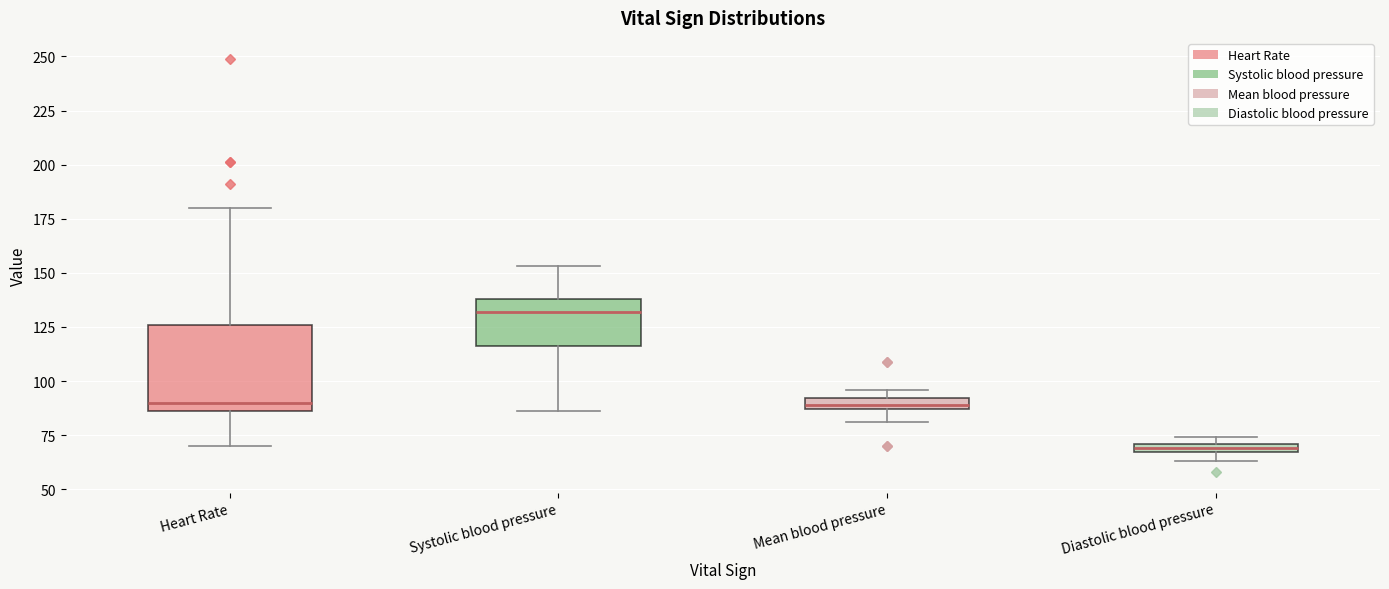

Where is the lower edge of the box for Systolic blood pressure on the y-axis? The values are not printed on the chart, so give them approximately, as read against the axis.

115